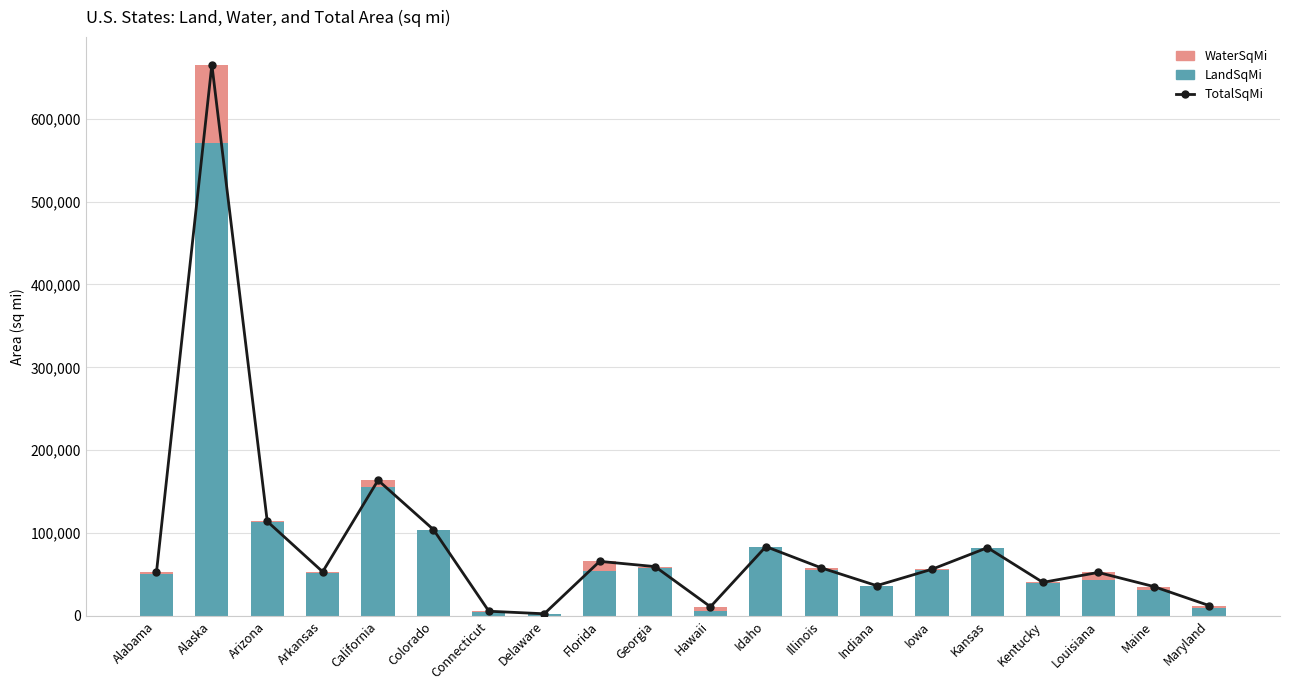

At how many categories does at least one series exceed 10871?

18